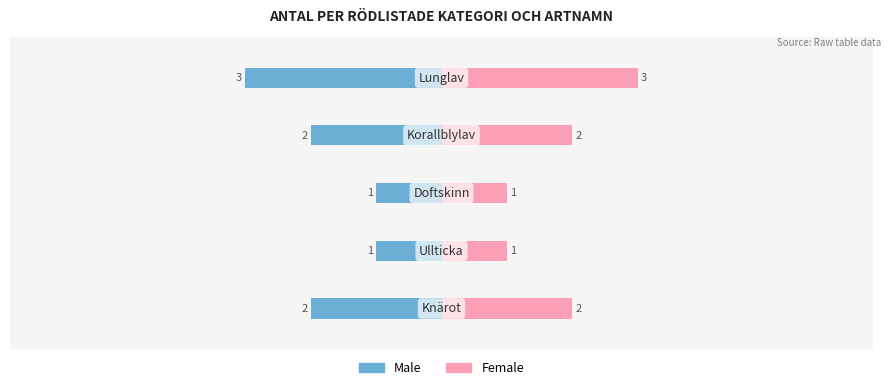

How many bars are there in each group?

2